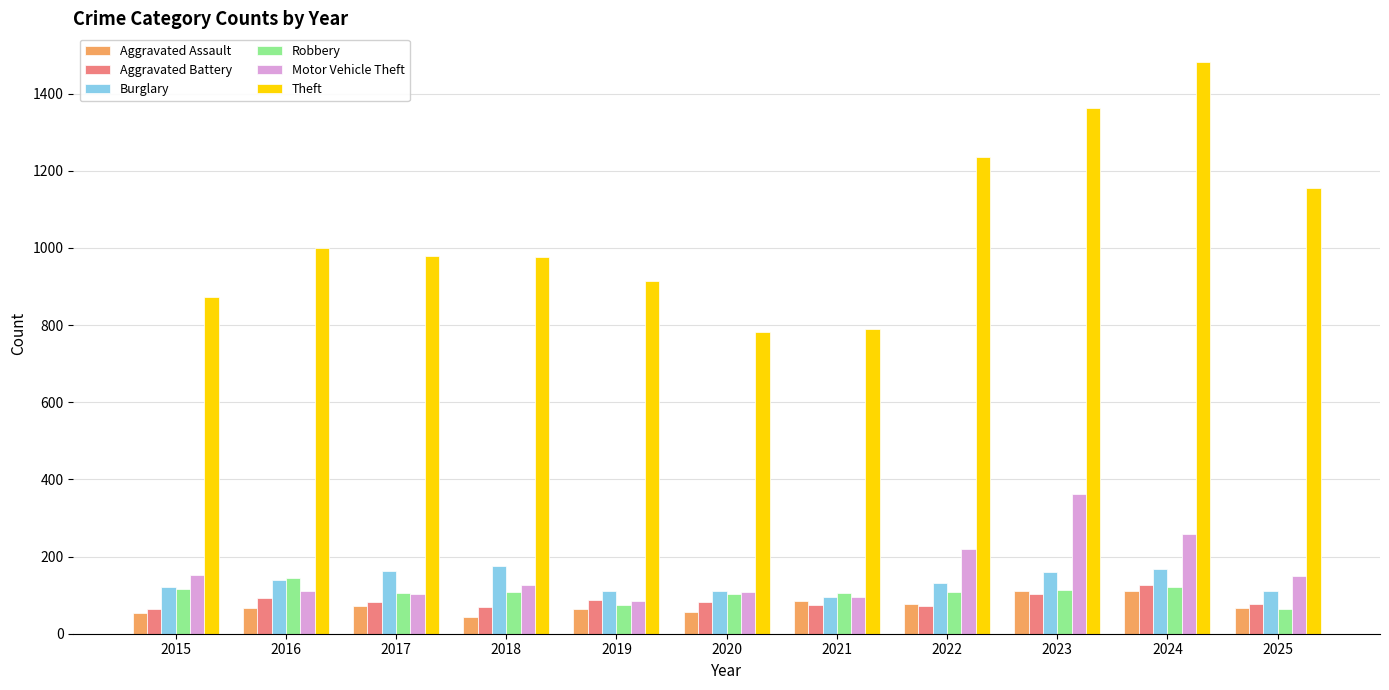

At how many categories does at least one series exceed 320?

11